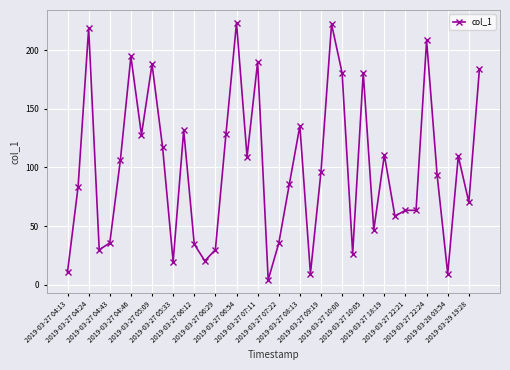

What is the average value?

99.8